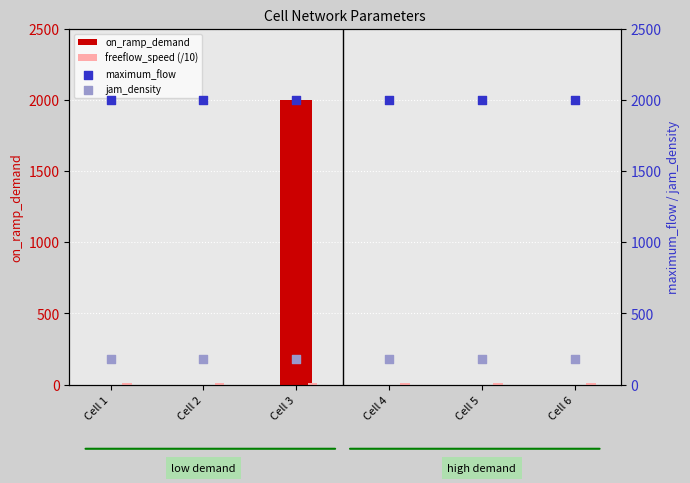

Which series reaches the minimum Y coordinate?

on_ramp_demand